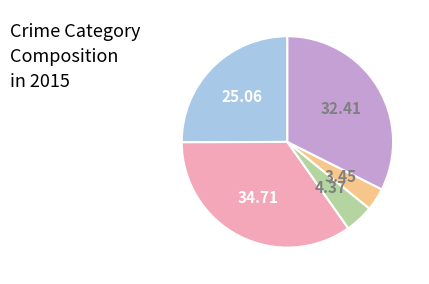

Does any single category account for the majority?

No